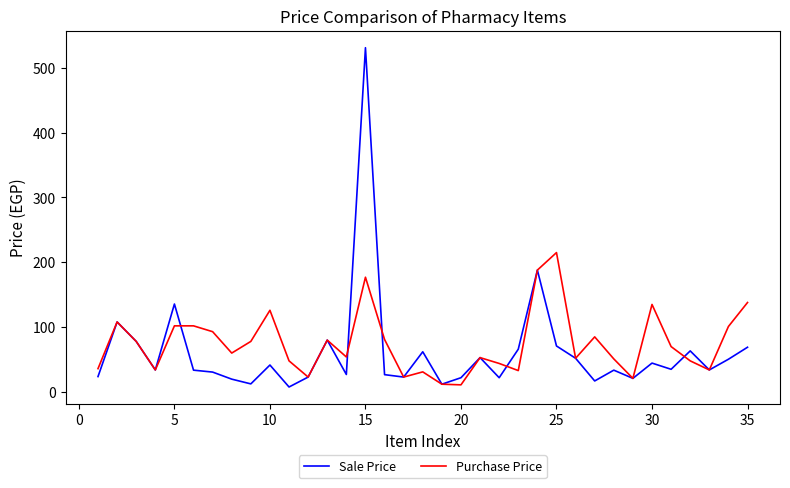

Which series has the largest range (max minus min)?

Sale Price